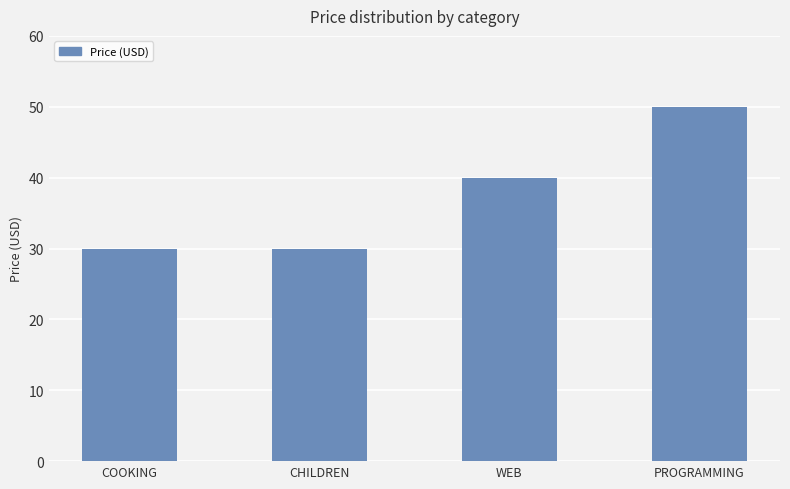

Which label corresponds to the largest value in the chart?

PROGRAMMING